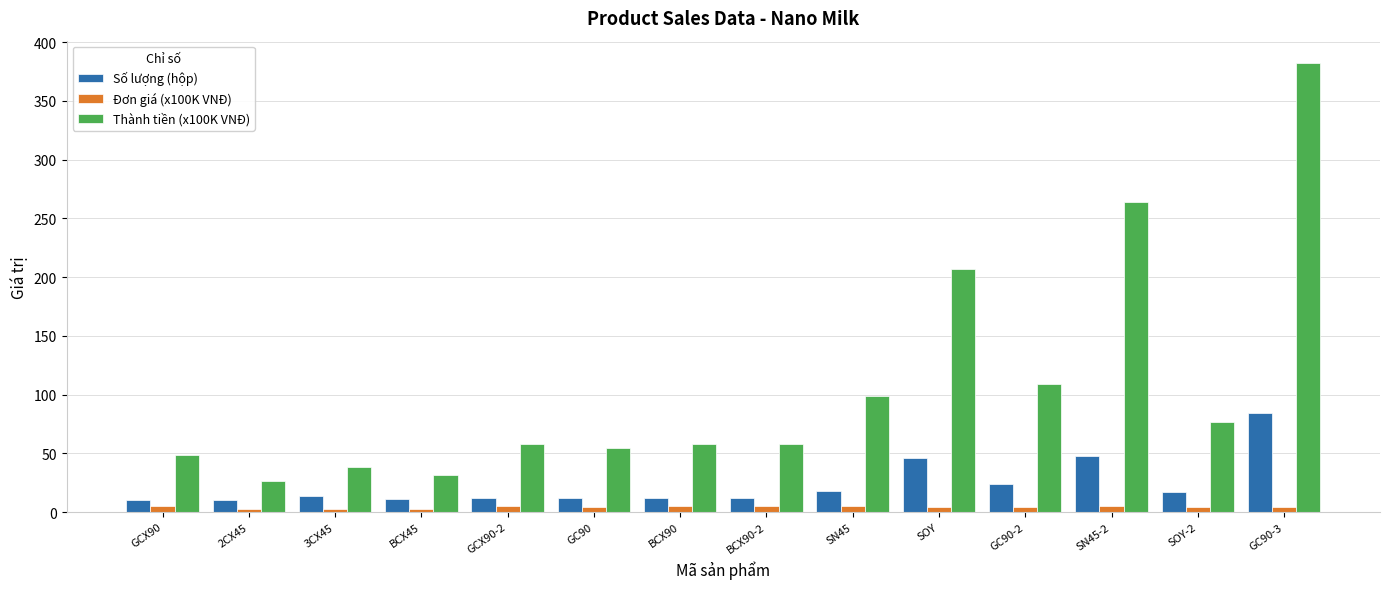

At BCX90, list the series in order from smallest to largest.

Đơn giá (x100K VNĐ), Số lượng (hộp), Thành tiền (x100K VNĐ)